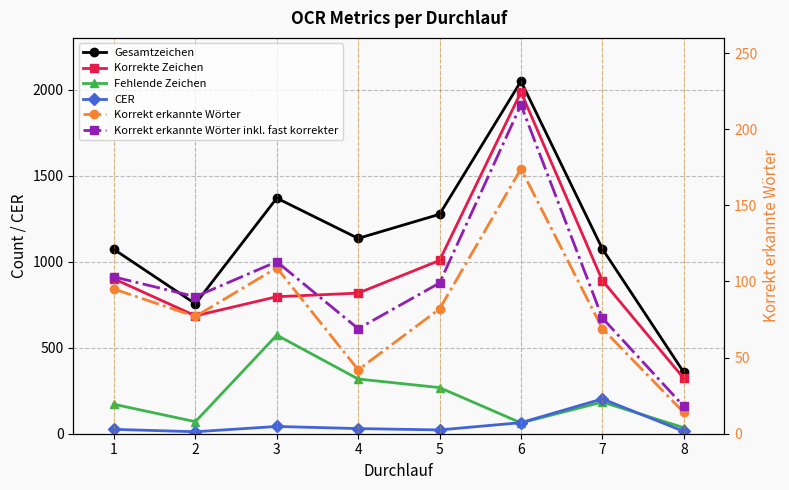

What is the highest value of the Korrekte Zeichen series?

1985.0